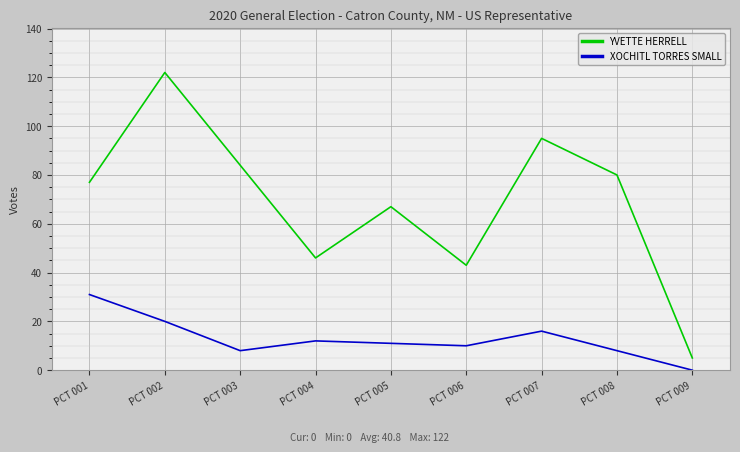

Does the chart have visible grid lines?

Yes